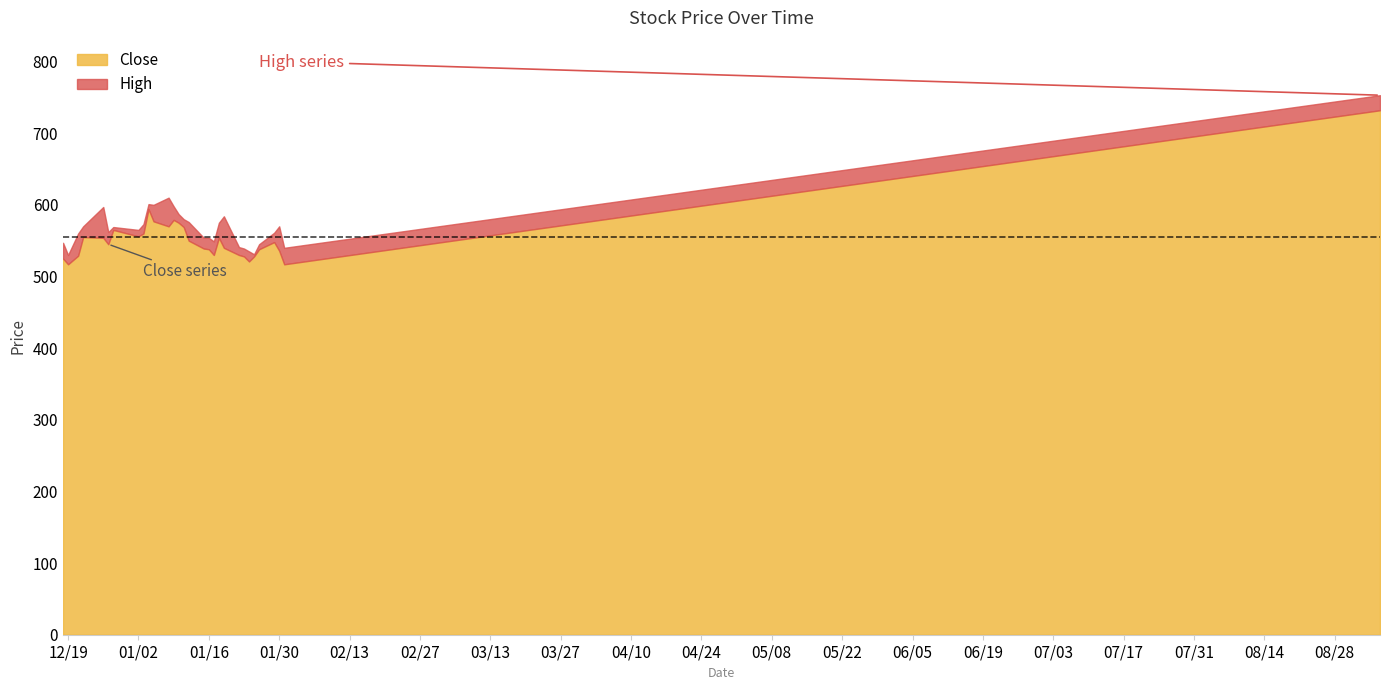

What is the difference between the maximum and minimum values in the High series?

223